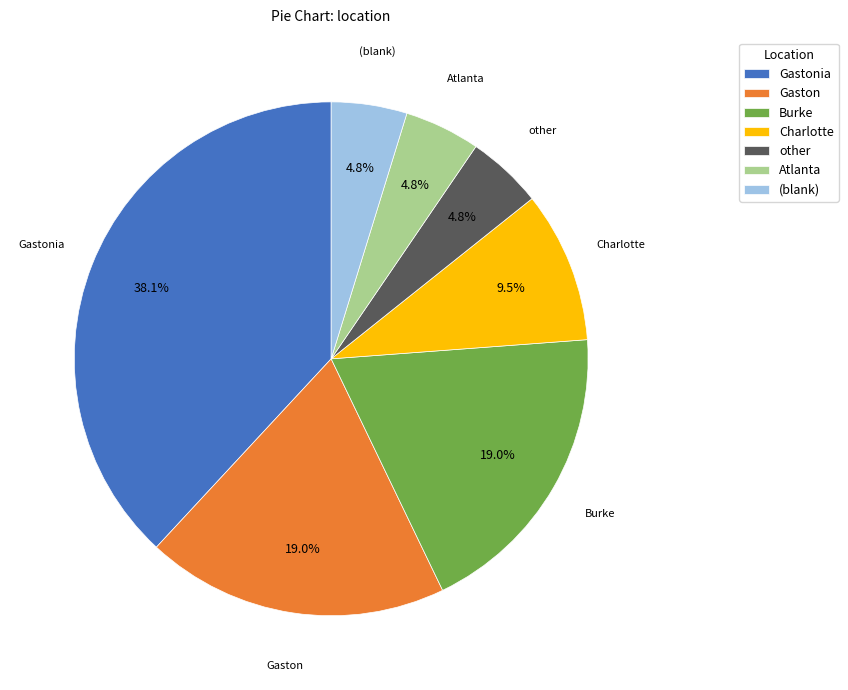

Is there any slice that represents more than half of the pie?

No